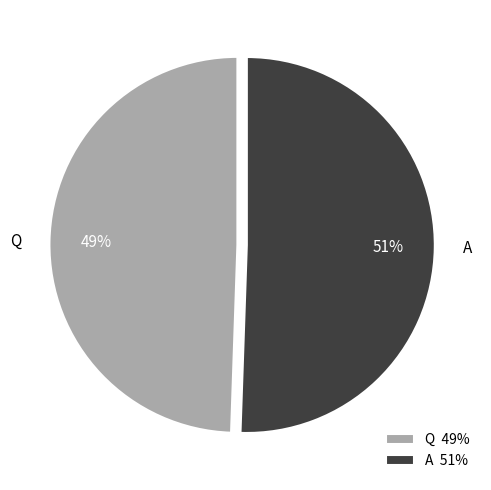

Count the number of slices in the pie.

2